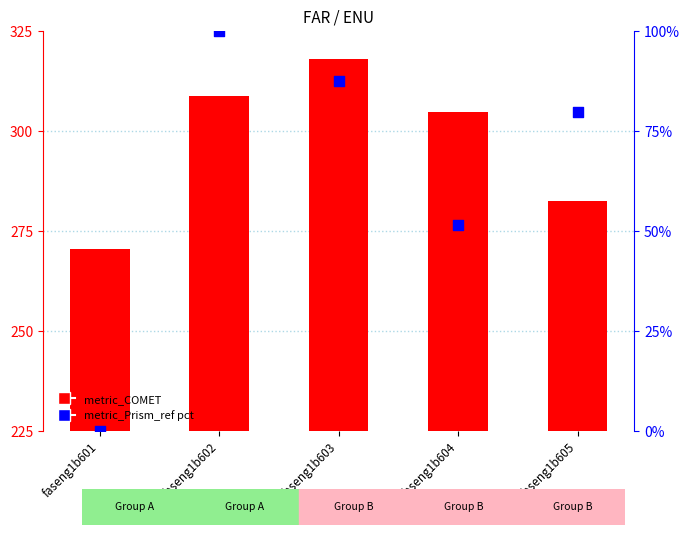

What are all the series names shown in the legend?

metric_COMET, metric_Prism_ref pct